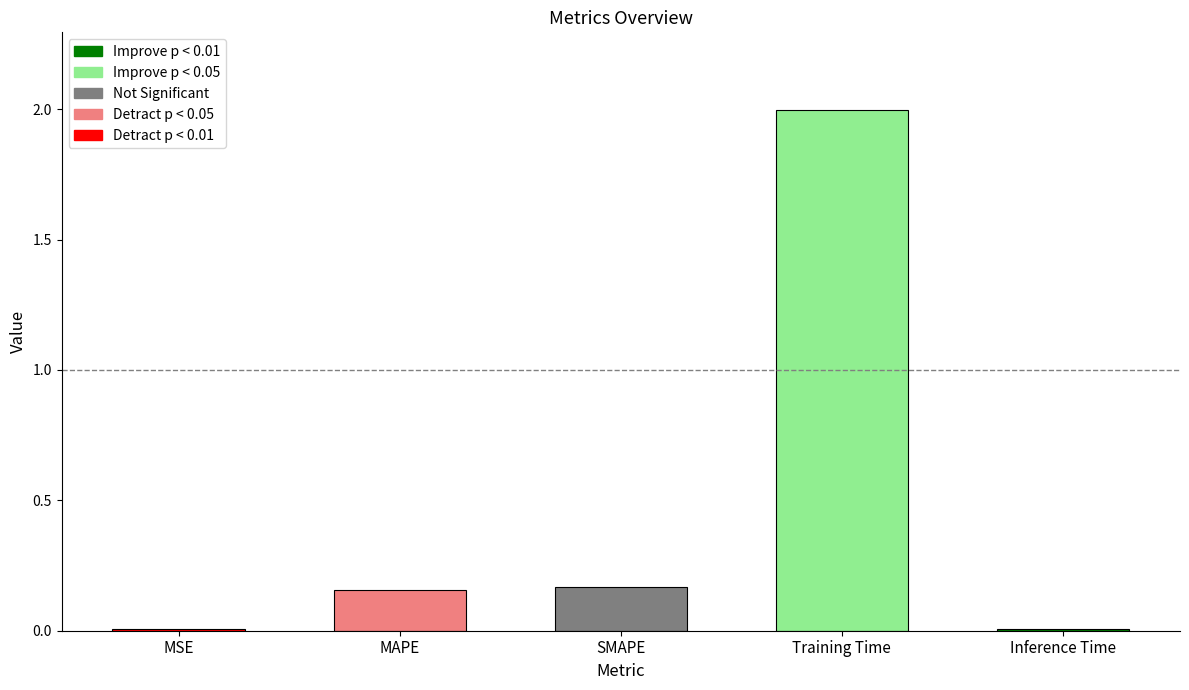

What is the change in value from Training Time to Inference Time?

-2.0